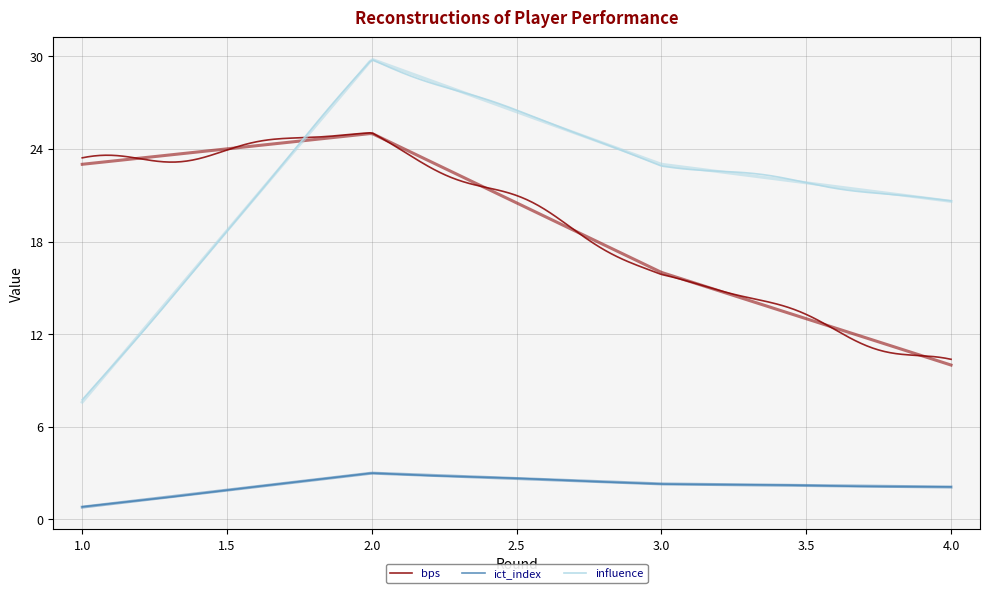

At which category is the sum across all series the highest?

2